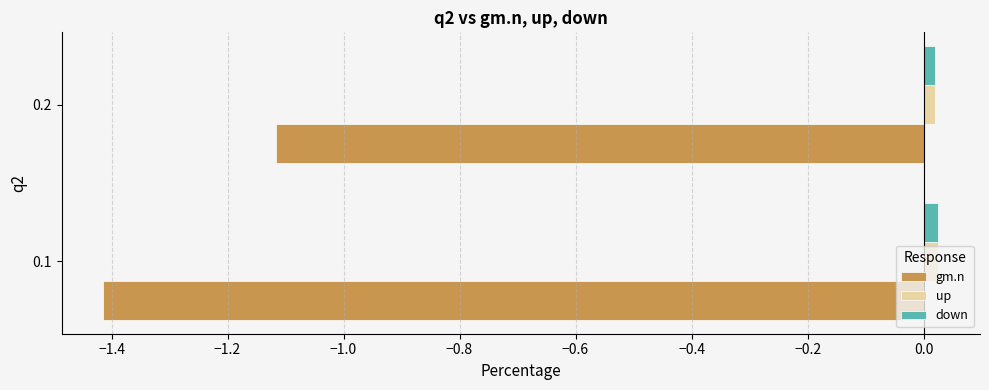

At which category is the sum across all series the highest?

0.2